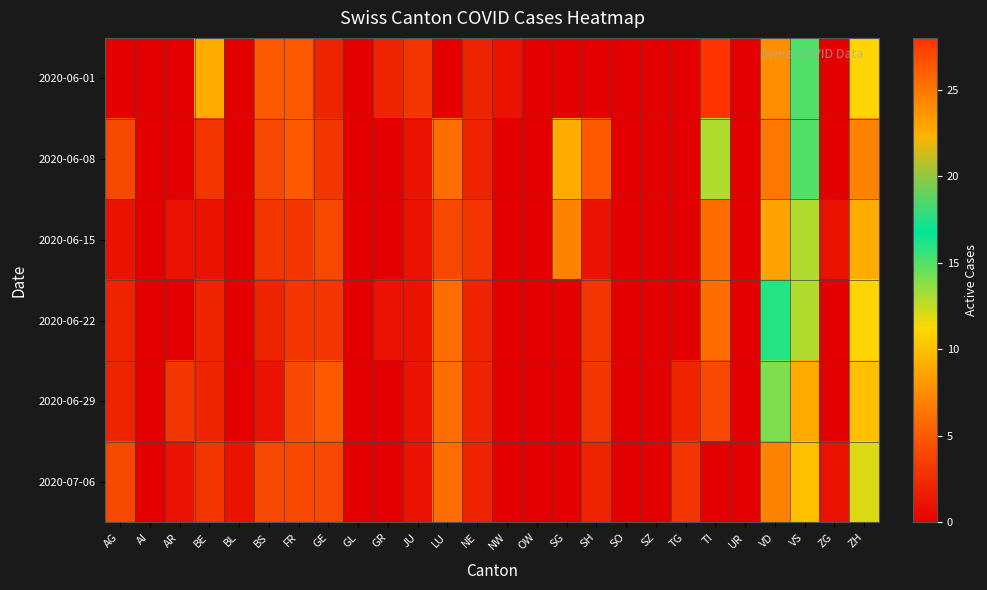

Rank the series by their maximum value, from lowest to highest.

2020-07-06, 2020-06-29, 2020-06-22, 2020-06-15, 2020-06-08, 2020-06-01